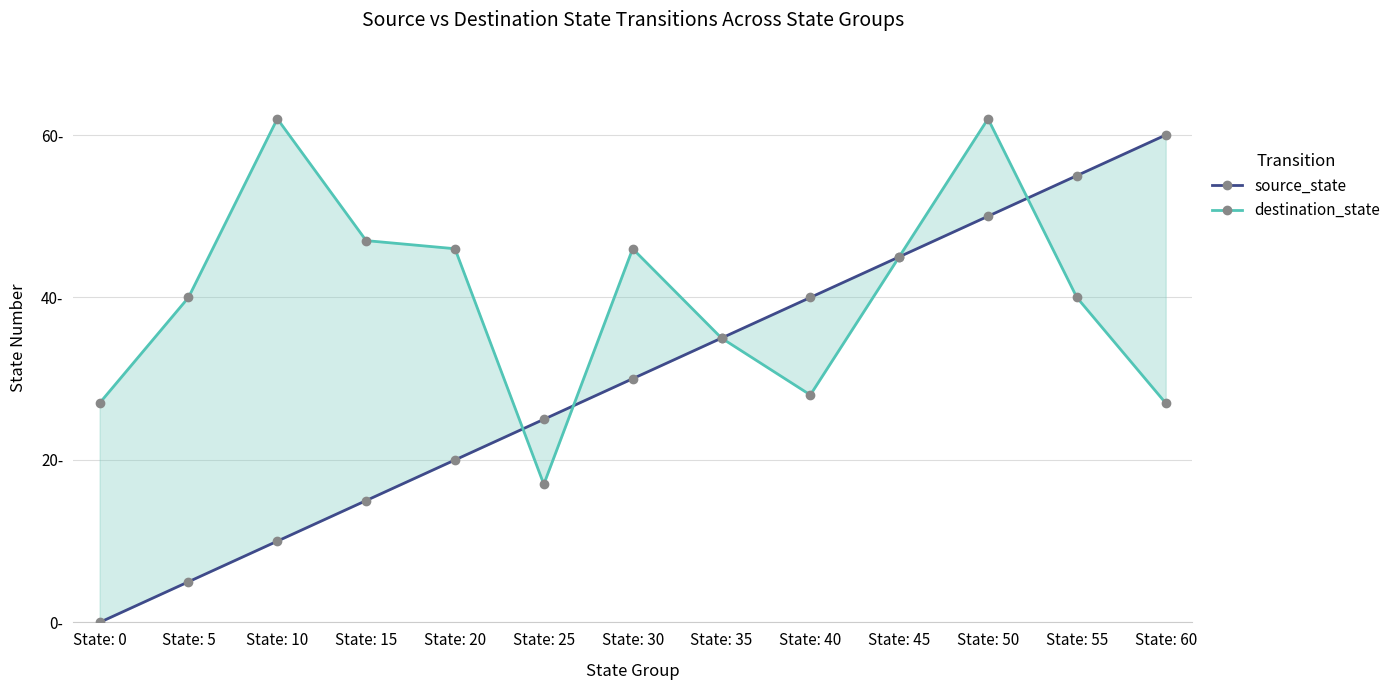

Is it true that destination_state equals 84 at State: 50?

False